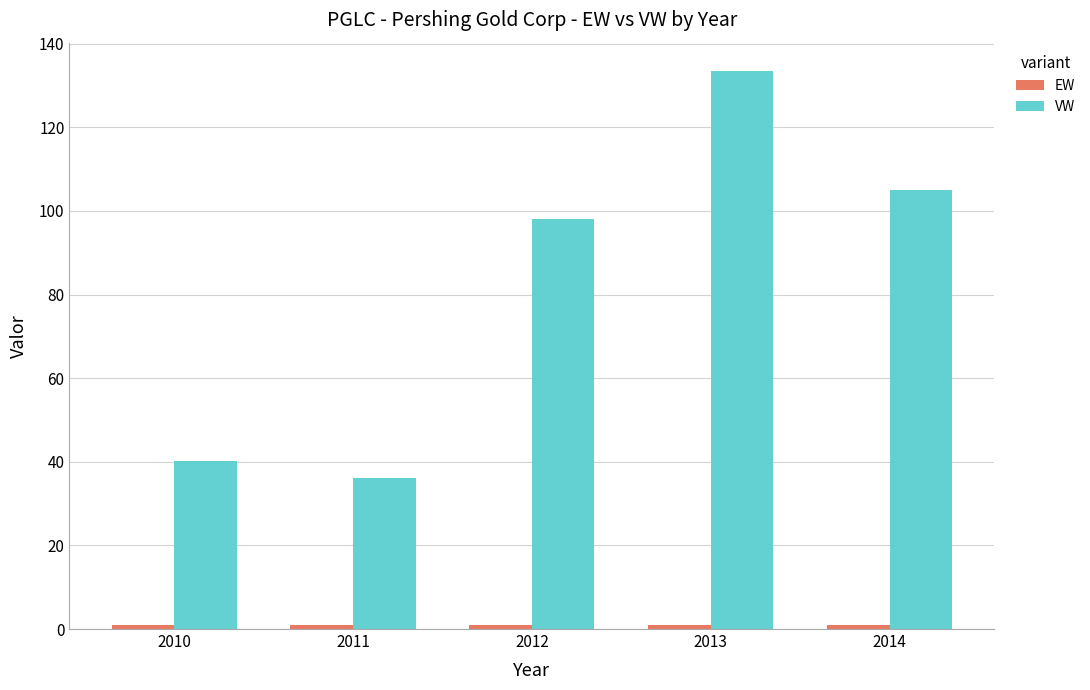

Rank the categories by VW value from lowest to highest.

2011, 2010, 2012, 2014, 2013